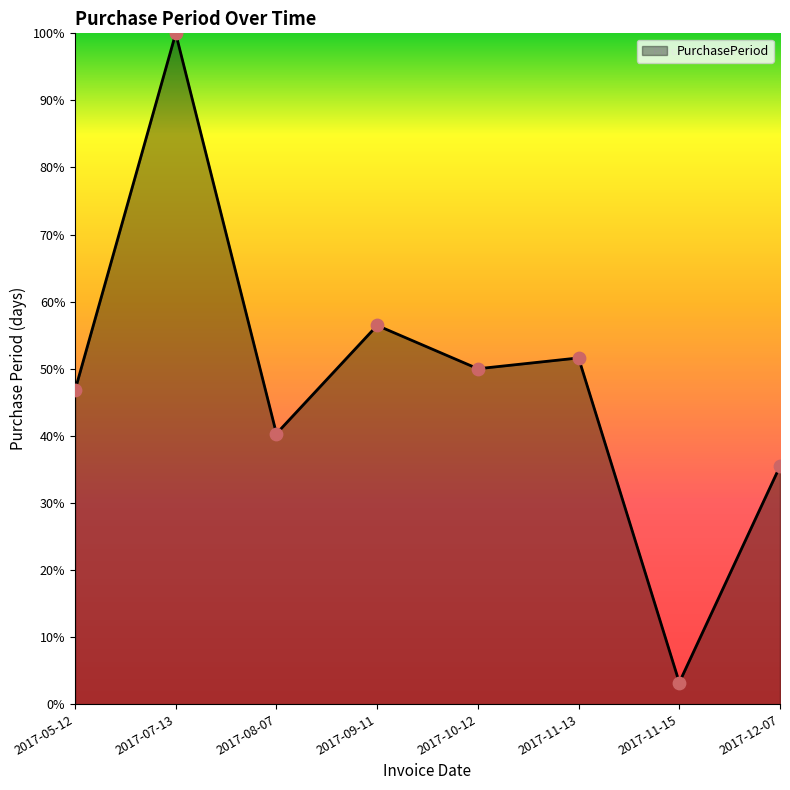

Between 2017-08-07 and 2017-12-07, which is larger?

2017-08-07